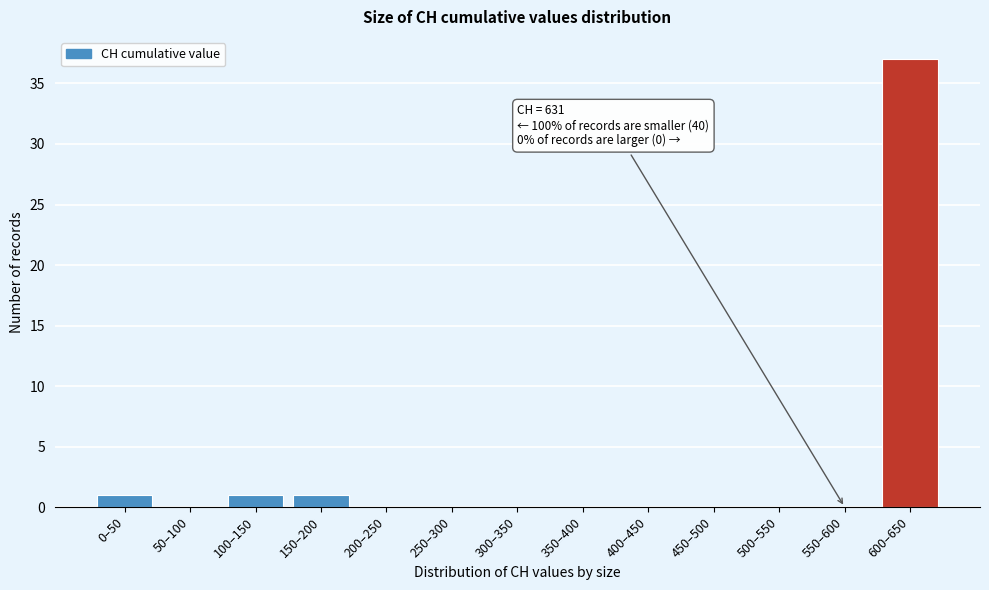

Reading left to right, transcribe all the data shown in this chart.

0–50=1	50–100=0	100–150=1	150–200=1	200–250=0	250–300=0	300–350=0	350–400=0	400–450=0	450–500=0	500–550=0	550–600=0	600–650=37